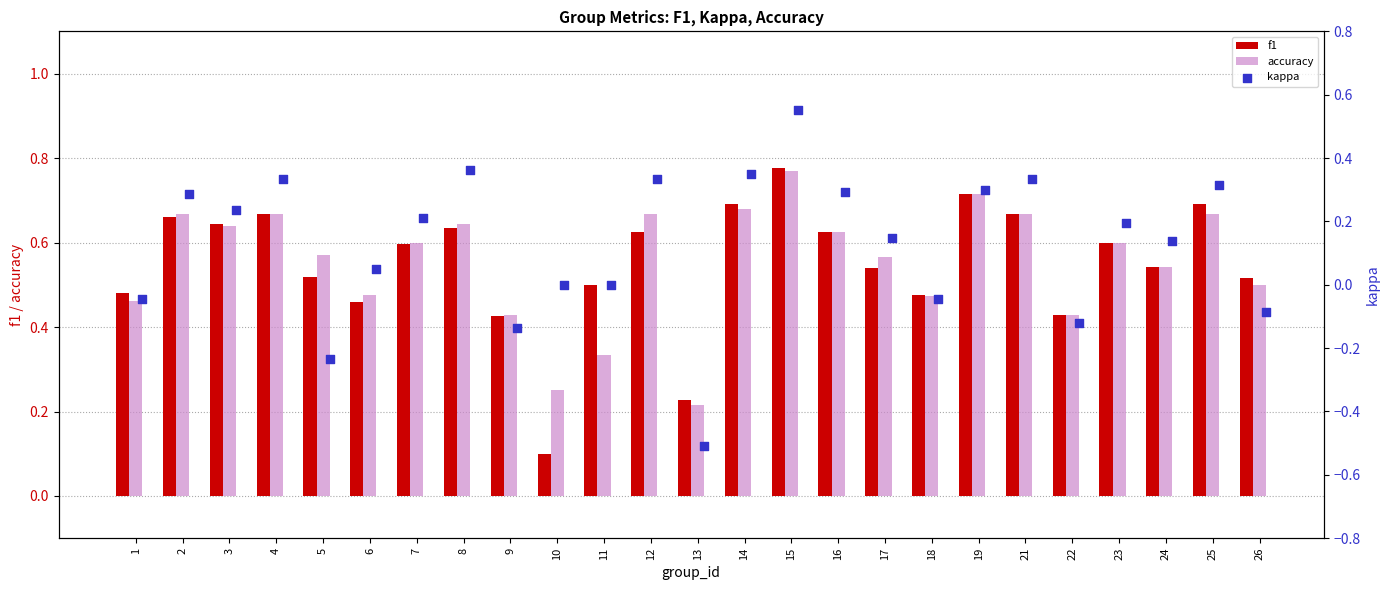

Which series contains the lowest Y value?

kappa